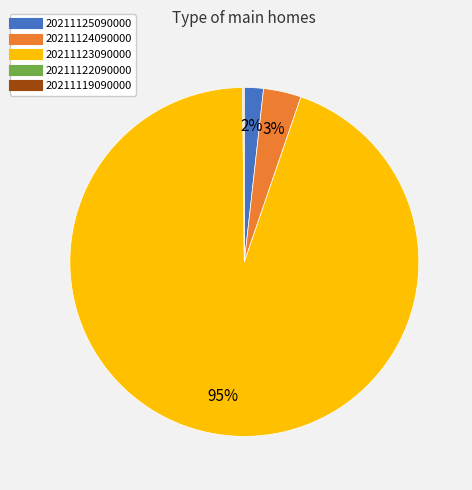

What is the majority slice?

20211123090000